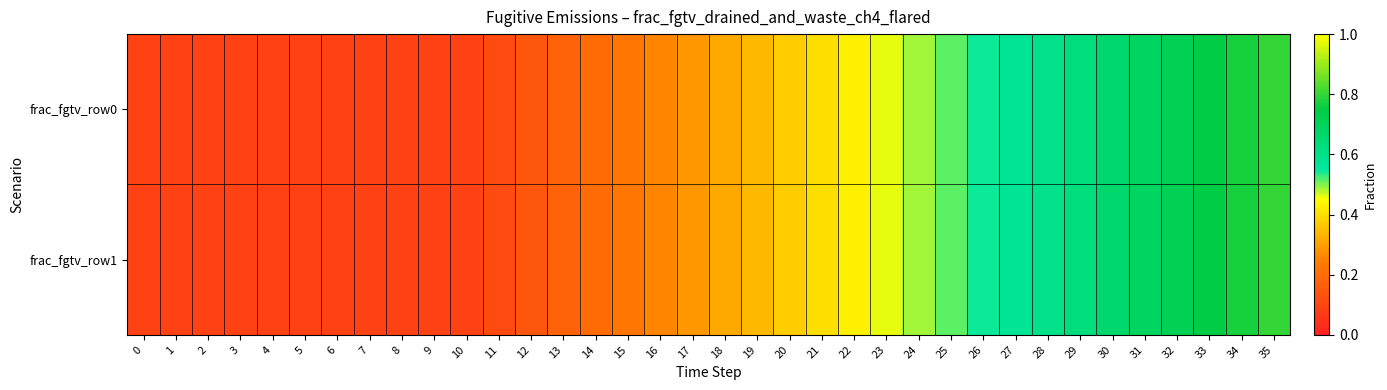

Reading right to left, transcribe all the data shown in this chart.

frac_fgtv_row0: 35=0.8	34=0.8	33=0.7	32=0.7	31=0.7	30=0.7	29=0.6	28=0.6	27=0.6	26=0.5	25=0.5	24=0.5	23=0.5	22=0.4	21=0.4	20=0.4	19=0.3	18=0.3	17=0.3	16=0.3	15=0.2	14=0.2	13=0.2	12=0.1	11=0.1	10=0.1	9=0.1	8=0.1	7=0.1	6=0.1	5=0.1	4=0.1	3=0.1	2=0.1	1=0.1	0=0.1
frac_fgtv_row1: 35=0.8	34=0.8	33=0.7	32=0.7	31=0.7	30=0.7	29=0.6	28=0.6	27=0.6	26=0.5	25=0.5	24=0.5	23=0.5	22=0.4	21=0.4	20=0.4	19=0.3	18=0.3	17=0.3	16=0.3	15=0.2	14=0.2	13=0.2	12=0.1	11=0.1	10=0.1	9=0.1	8=0.1	7=0.1	6=0.1	5=0.1	4=0.1	3=0.1	2=0.1	1=0.1	0=0.1